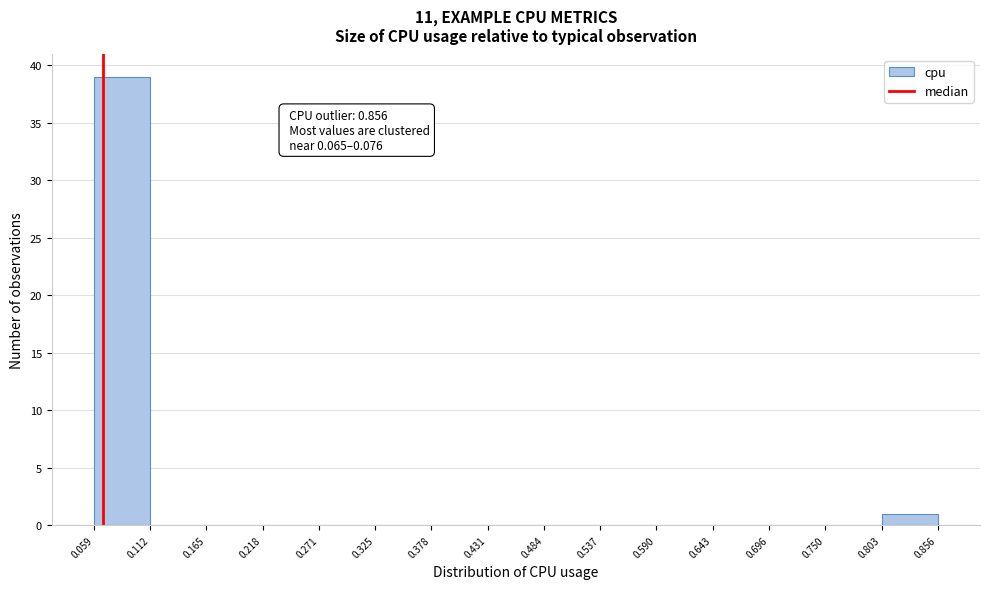

Over which range of the x-axis is the bar tallest?

0.059 to 0.112